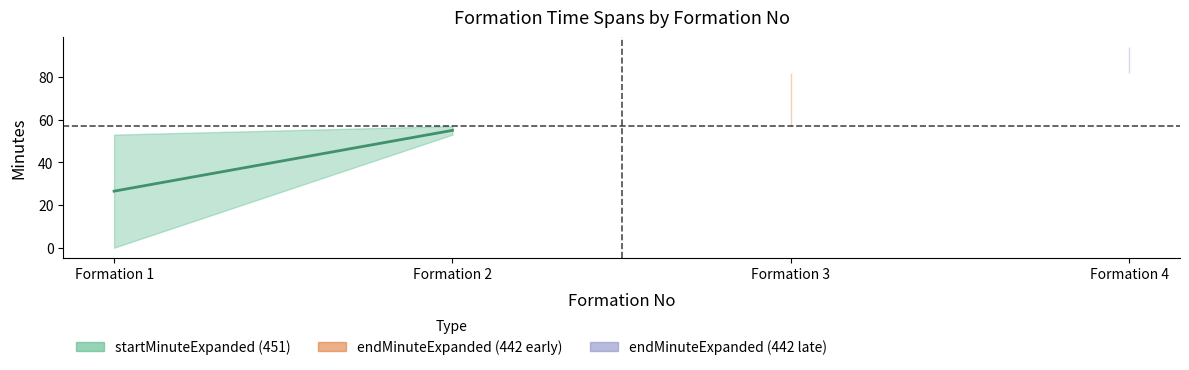

True or false: period and endMinuteExpanded intersect in this chart.

False